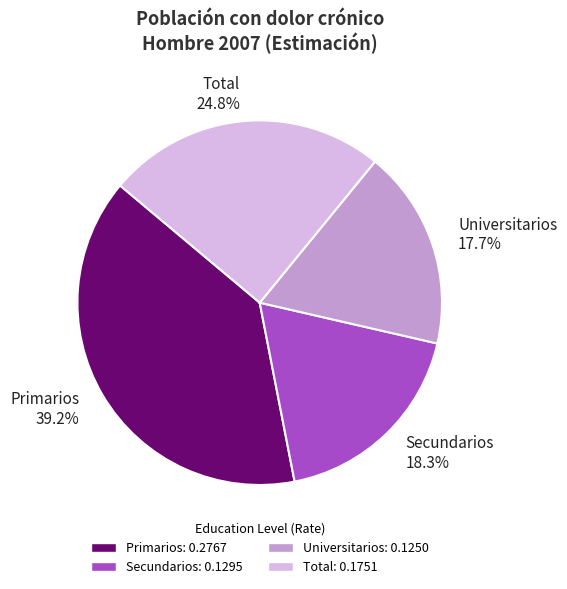

To the nearest percent, what is the average slice percentage?

25%